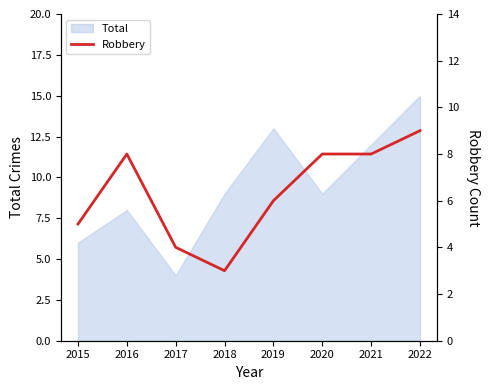

Which category has the highest value in the Total series?

2022